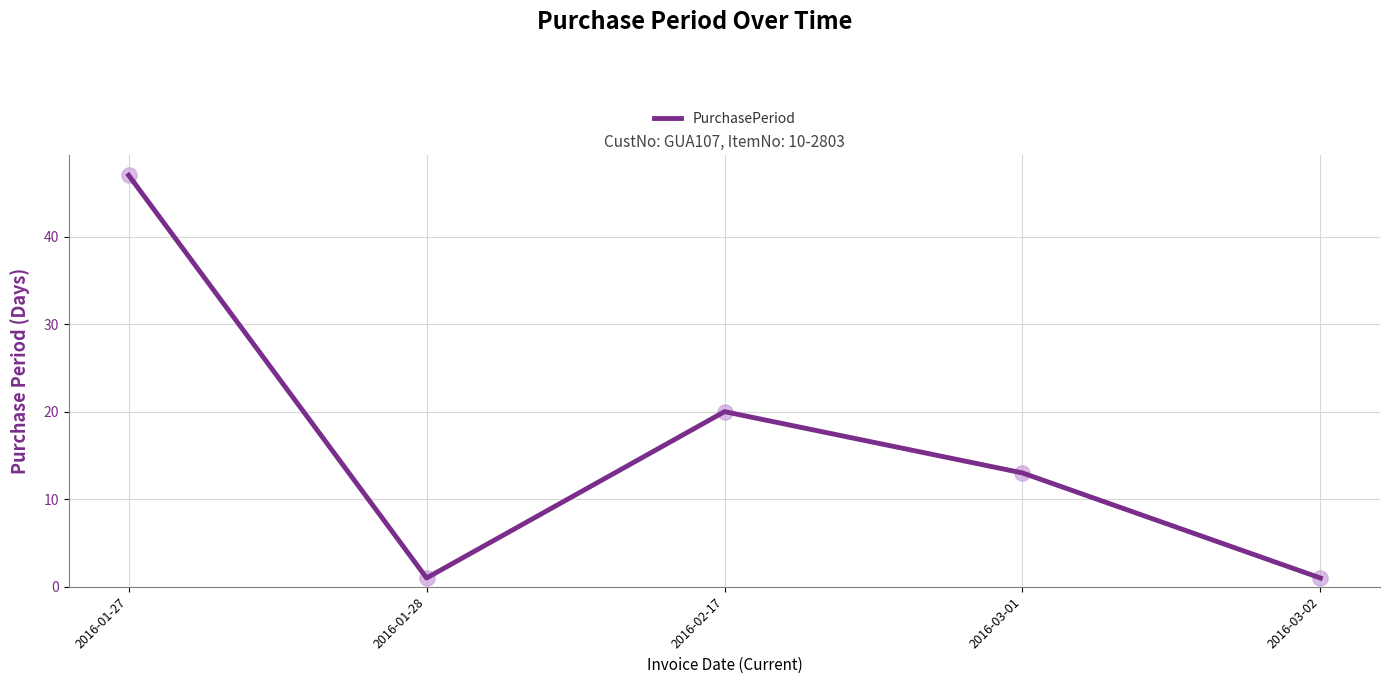

Between 2016-01-27 and 2016-02-17, which is larger?

2016-01-27